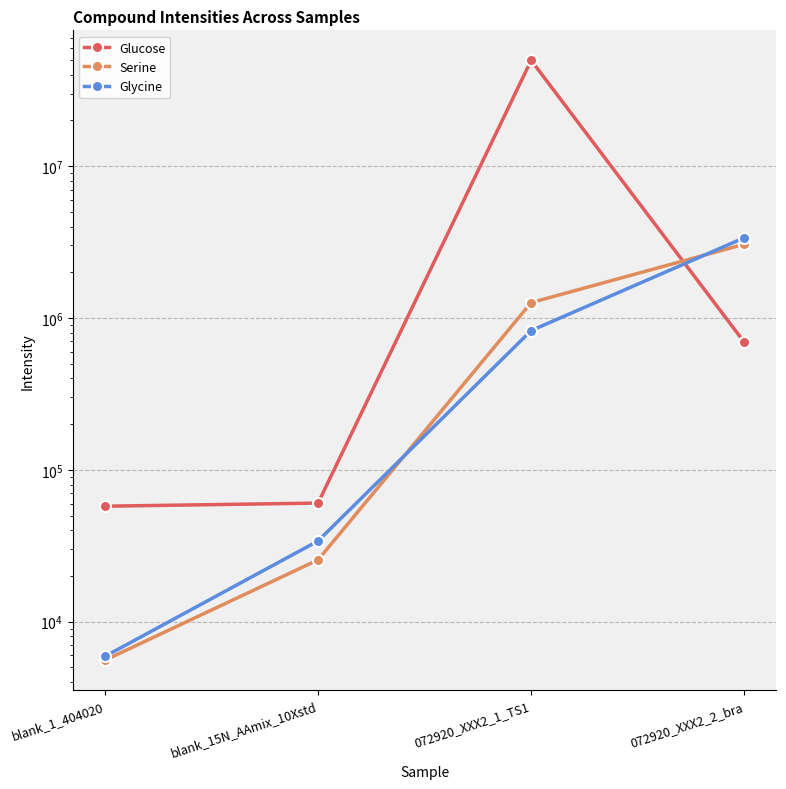

True or false: Serine has more than 1 points higher than both neighbors.

False